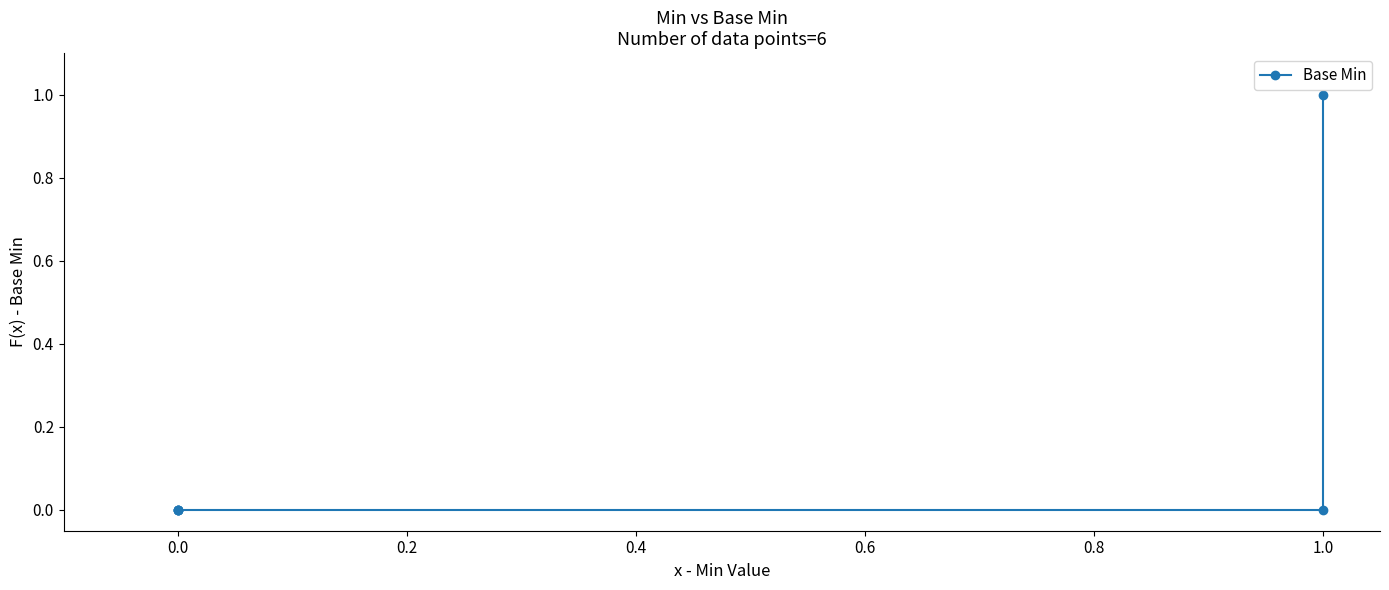

True or false: there are more than 0 points higher than both neighbors.

False